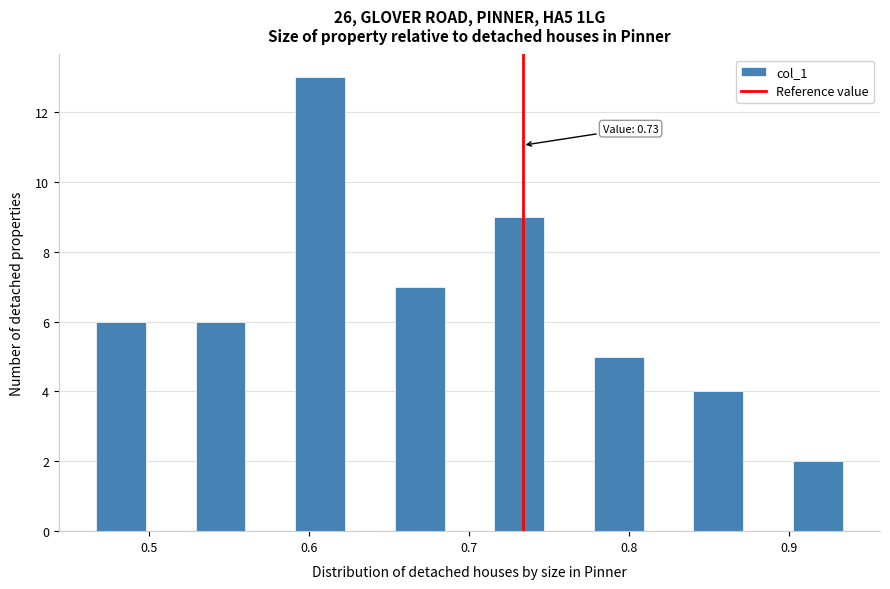

Read against the x-axis, roughly where is the centre of the tallest bar?

0.61